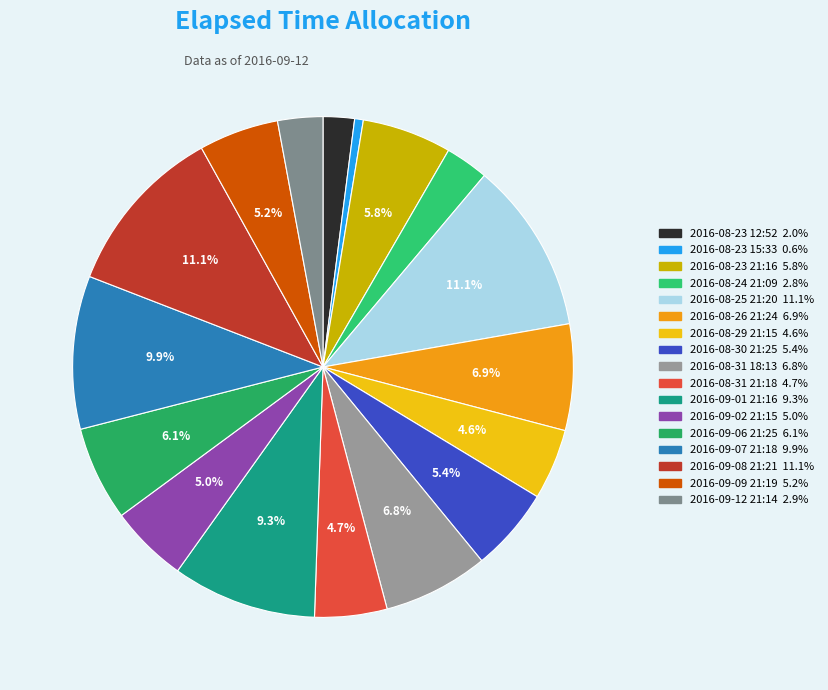

Is 2016-08-23 15:33 the majority of the pie?

No